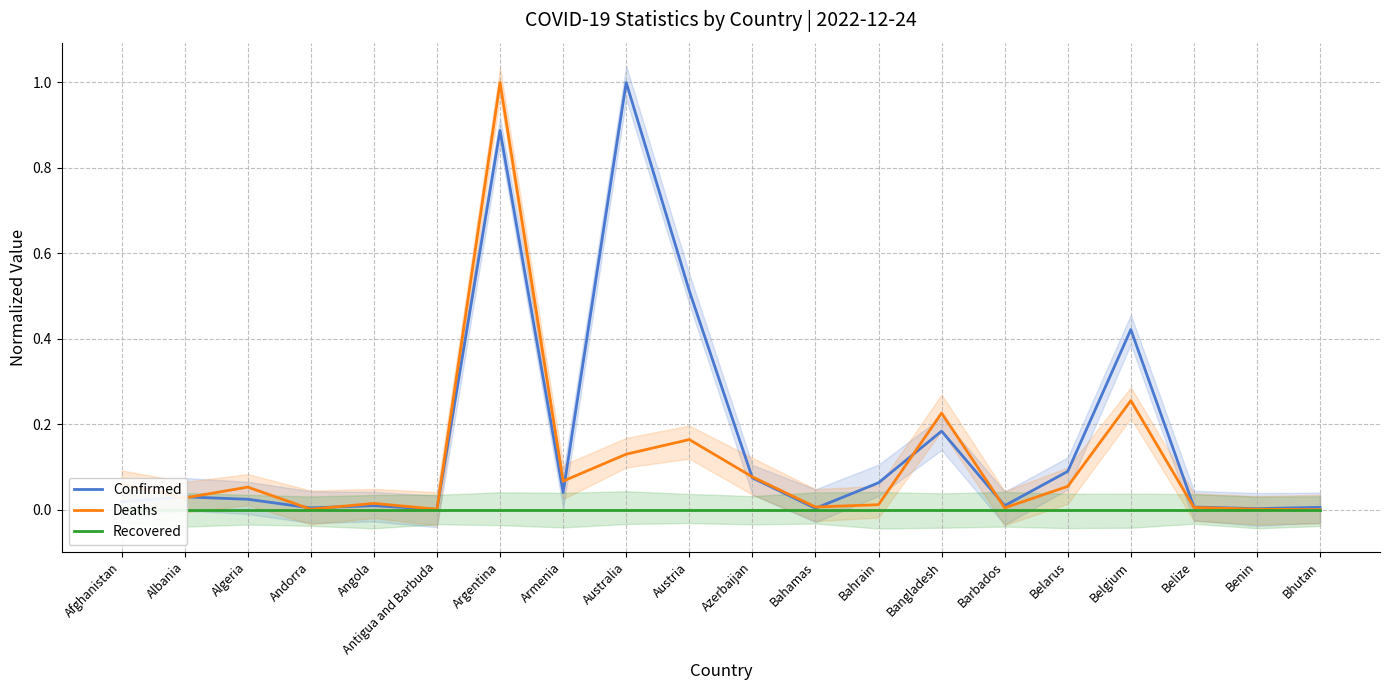

Which series changed the most between Albania and Bahrain?

Confirmed